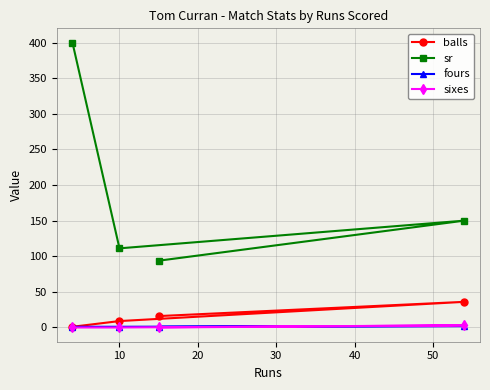

True or false: fours and sr intersect in this chart.

False